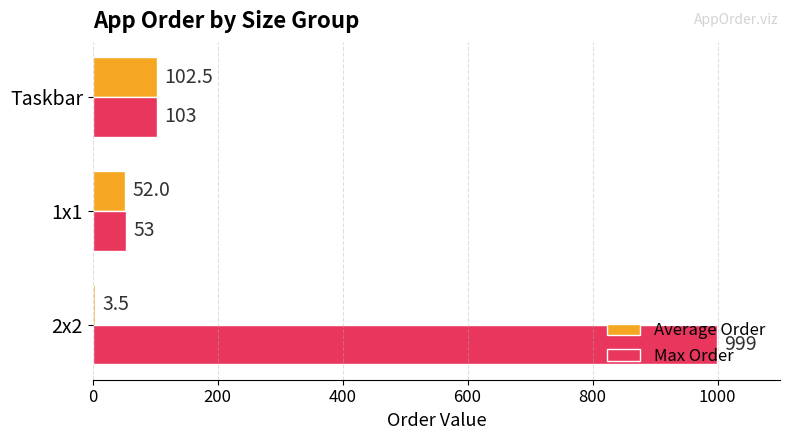

Between 2x2 and Taskbar, which series saw the biggest shift?

Max Order